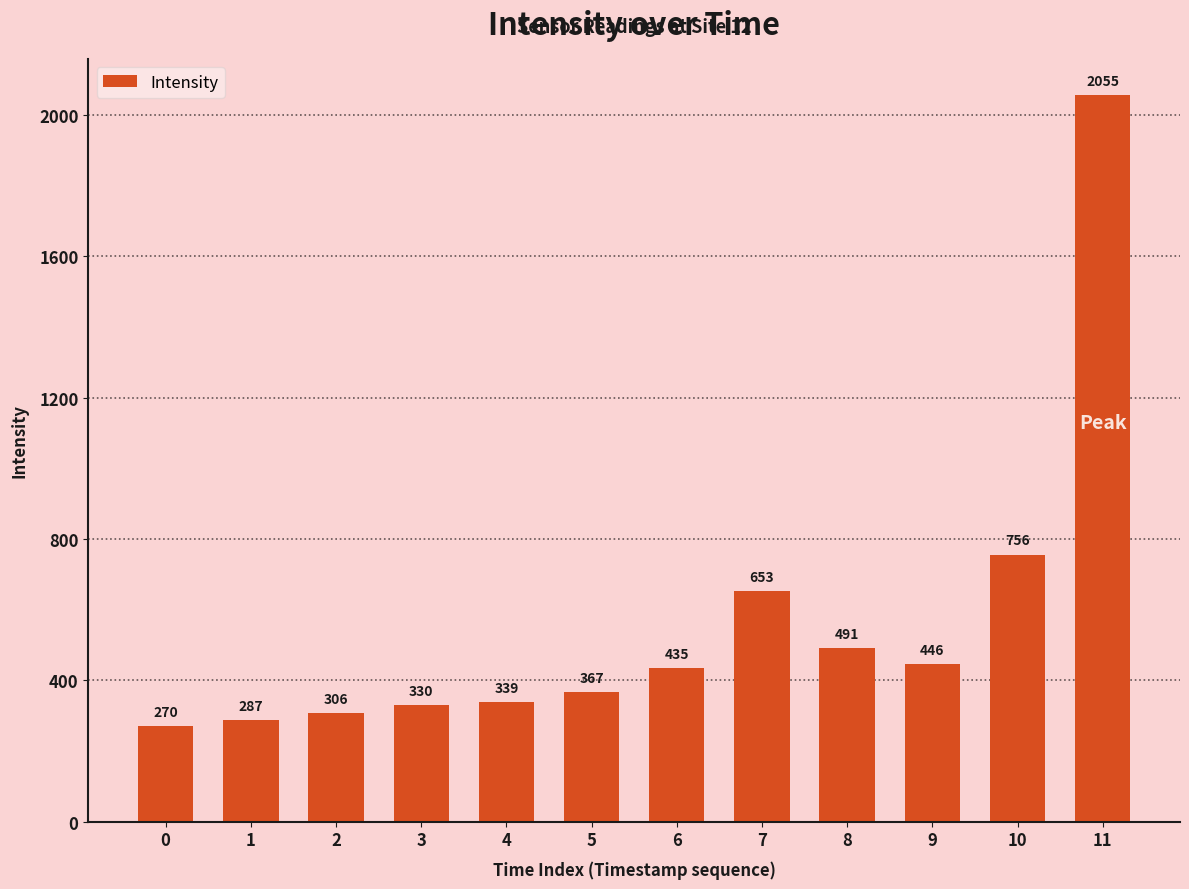

What is the difference between the values at 10 and 6?

320.5